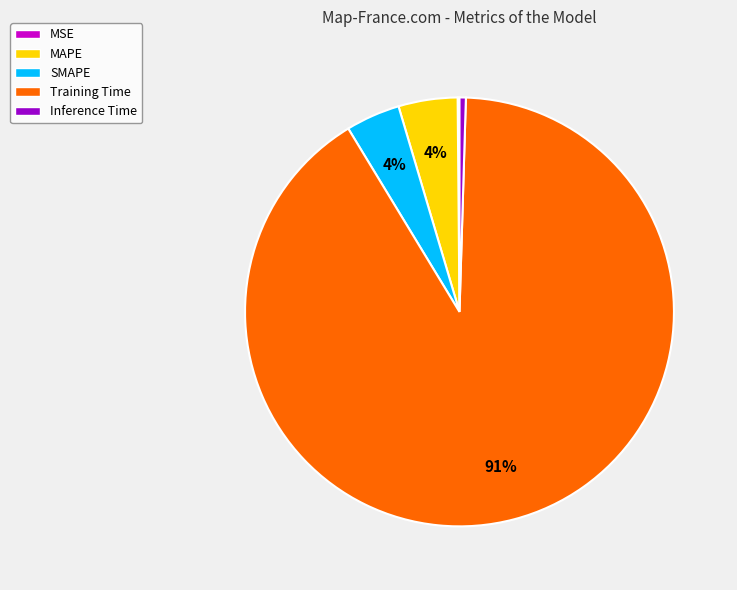

Is there a majority slice in this chart?

Yes